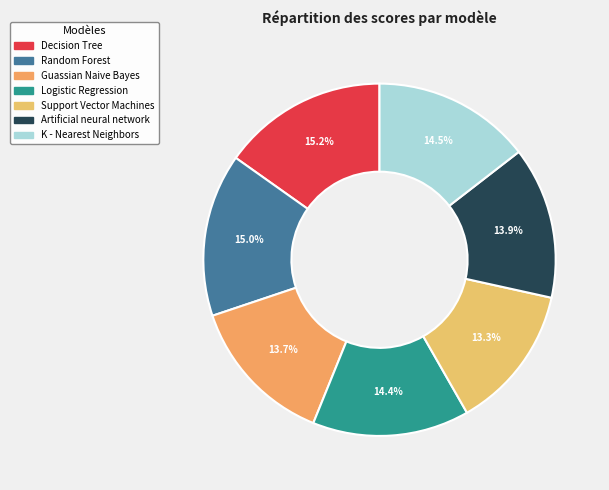

How many segments does this pie chart have?

7